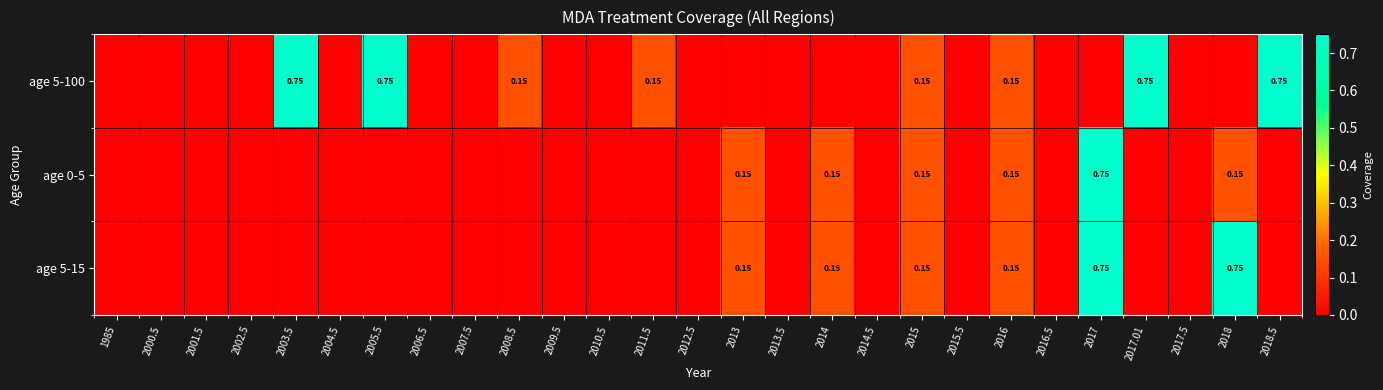

Which category has the lowest value across all series?

1985